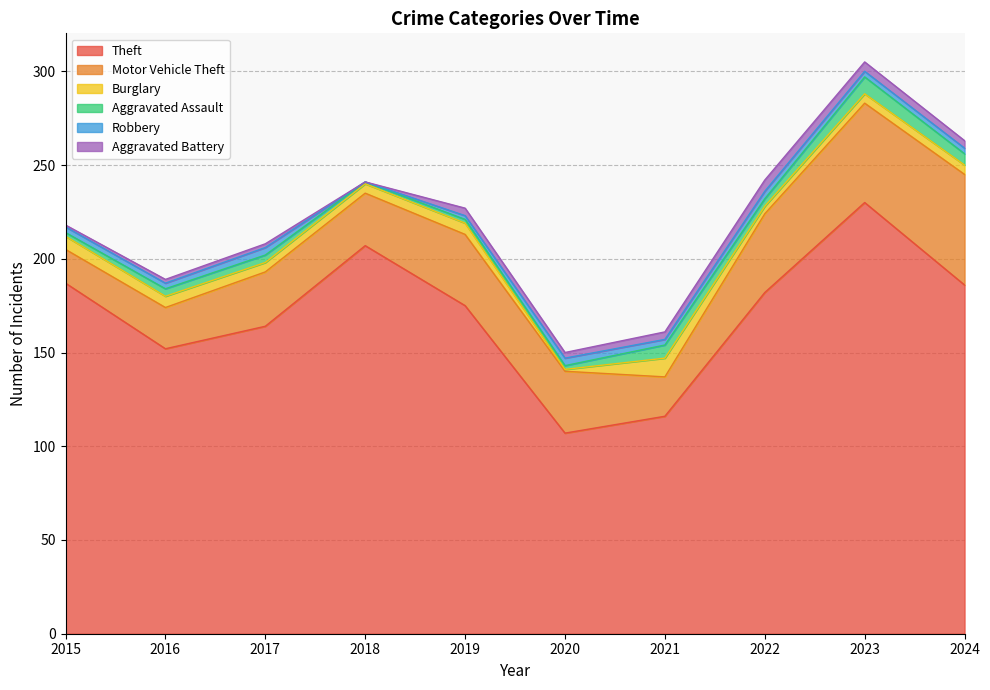

How many lines are shown in the chart?

6